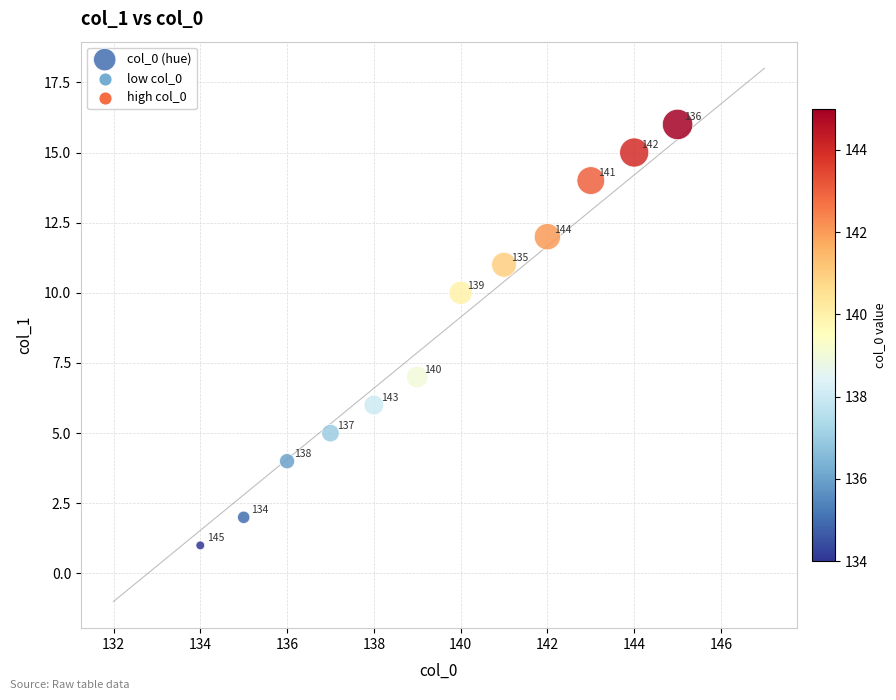

What Y value in the scatter plot is closest to 8?

7